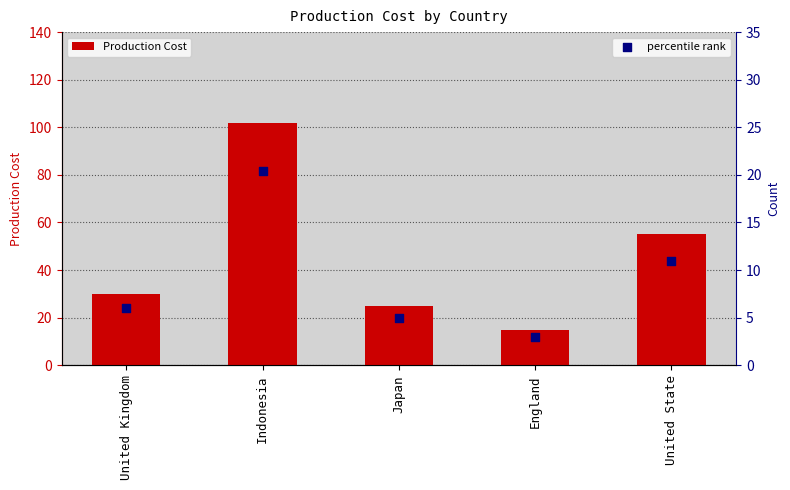

Which series has the largest total across all categories?

Production Cost